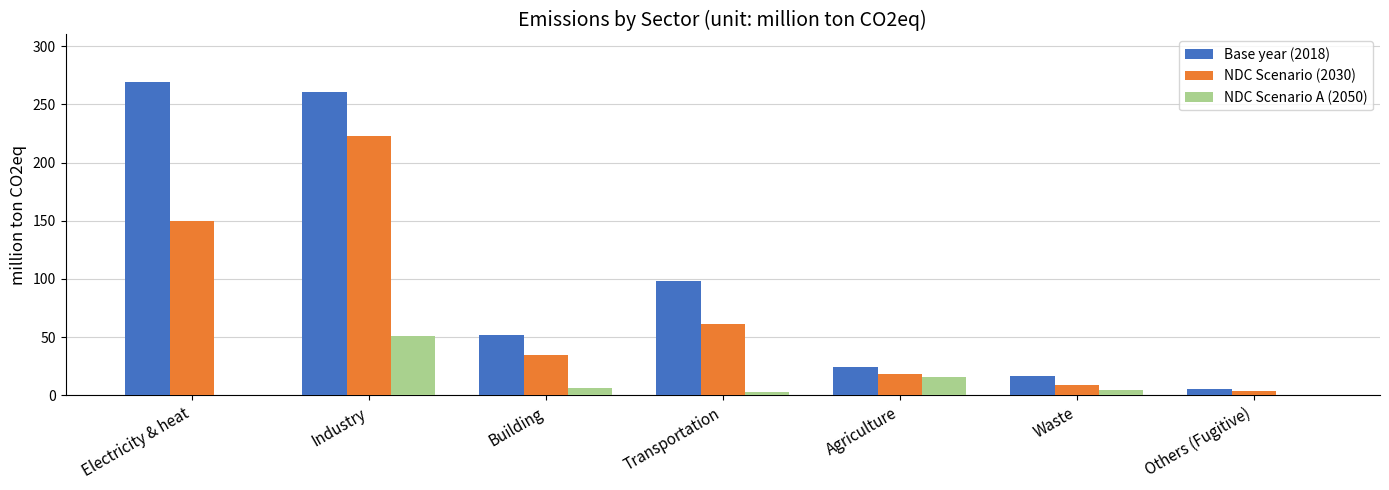

What is the sum of all Base year (2018) values?

727.7